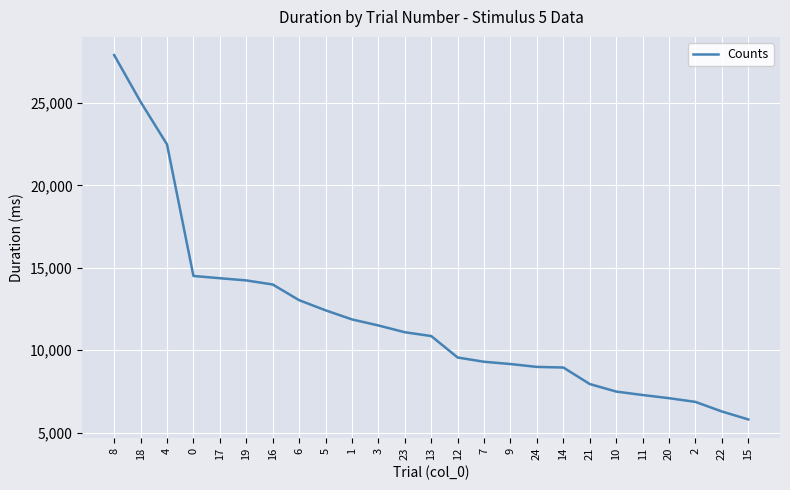

Where does the data first go above 10858?

8